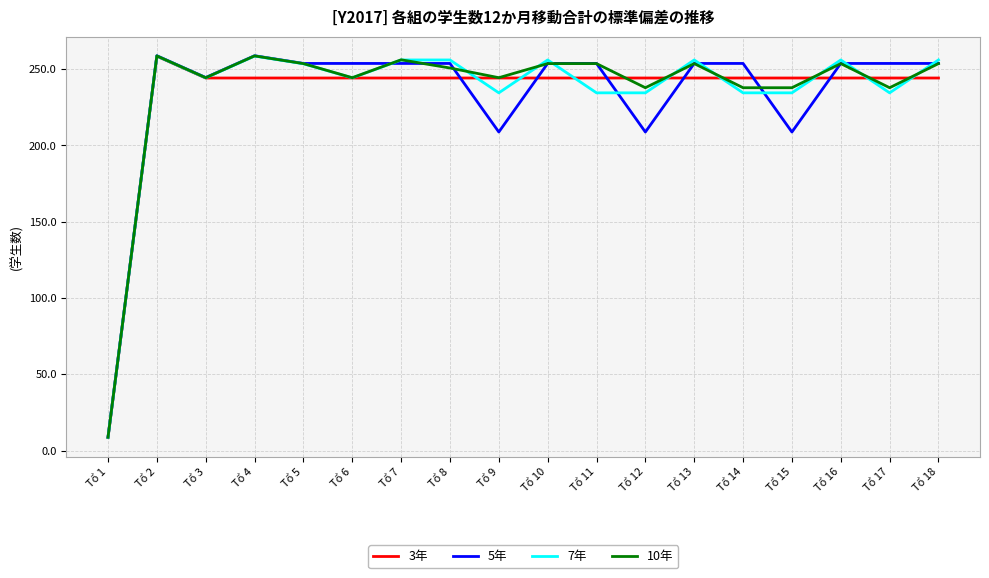

Is it true that 7年 equals 258.6 at Tổ 2?

True